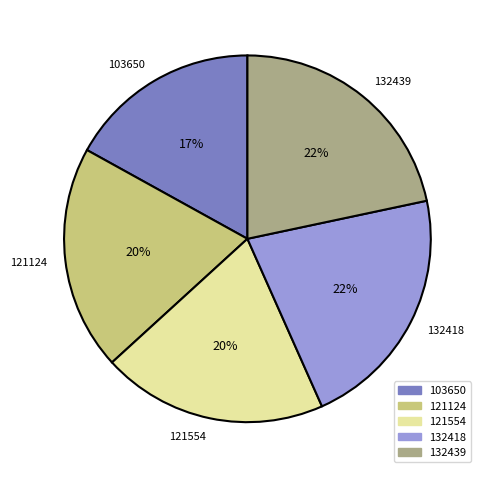

Does any single category account for the majority?

No